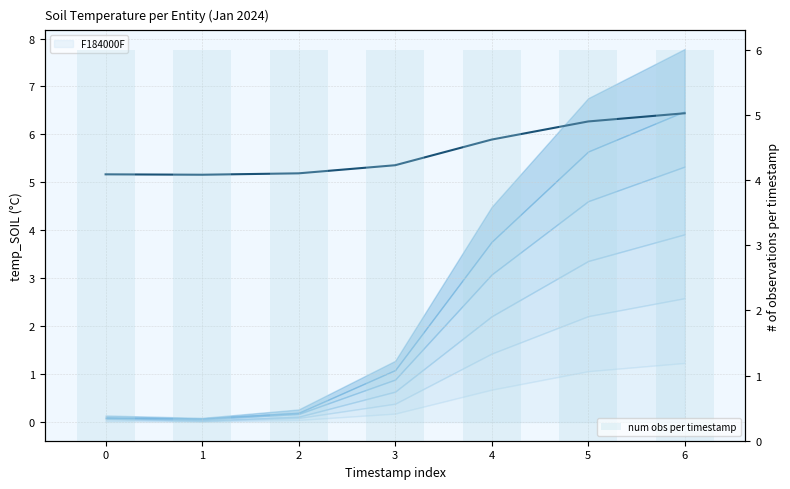

True or false: num obs per timestamp has a value of 9.3 at 3.

False